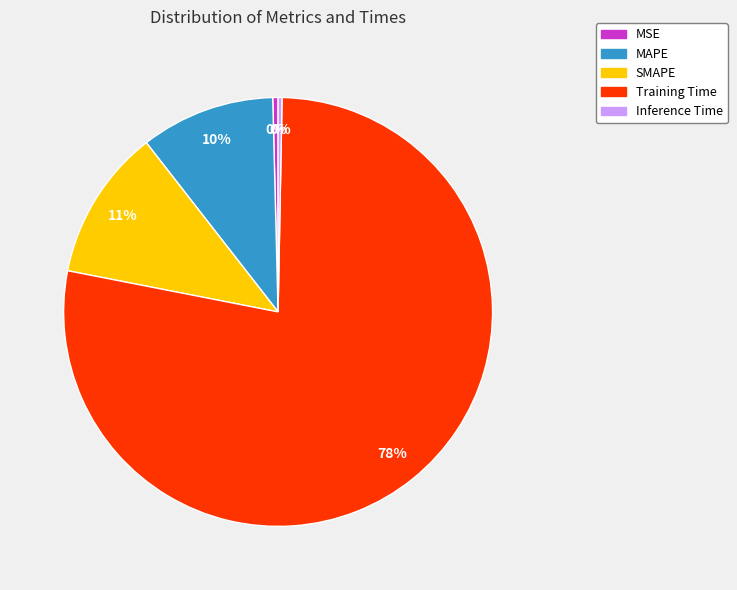

Which slice is the largest?

Training Time